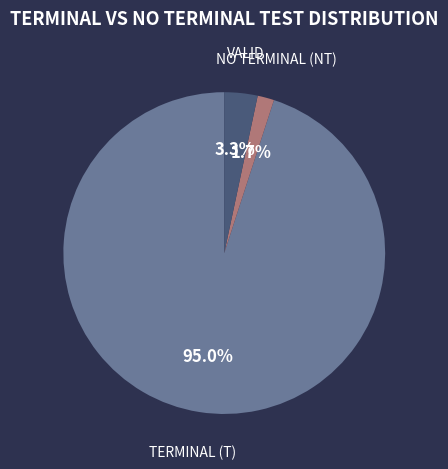

What is the majority slice?

TERMINAL (T)